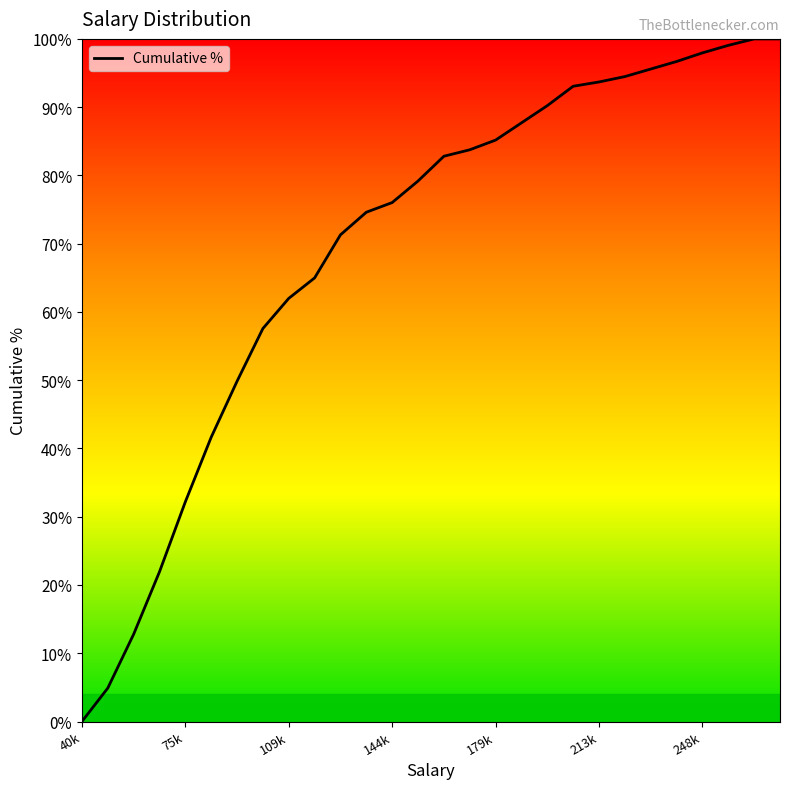

Reading right to left, extract all data points from this chart.

100.0	100.0	99.1	97.9	96.7	95.6	94.5	93.7	93.1	90.2	87.7	85.2	83.8	82.8	79.2	76.0	74.6	71.3	65.0	62.0	57.6	49.8	41.6	32.2	21.9	12.8	4.9	0.0